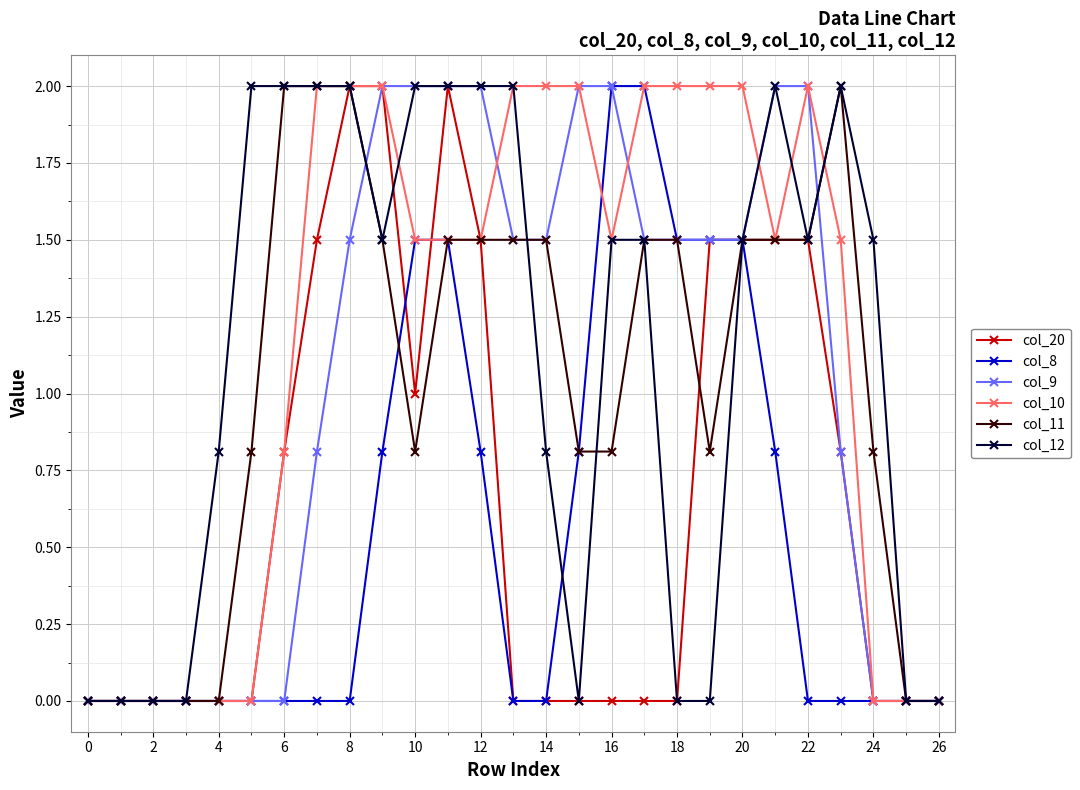

What is the maximum value for col_12?

2.0